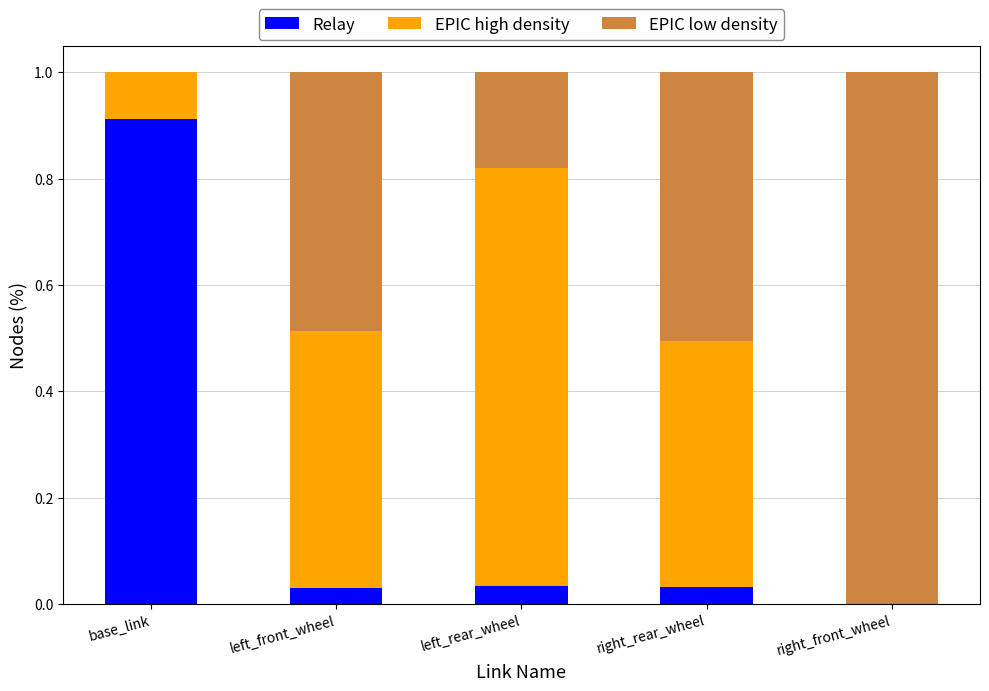

At which label does Relay reach its peak?

base_link